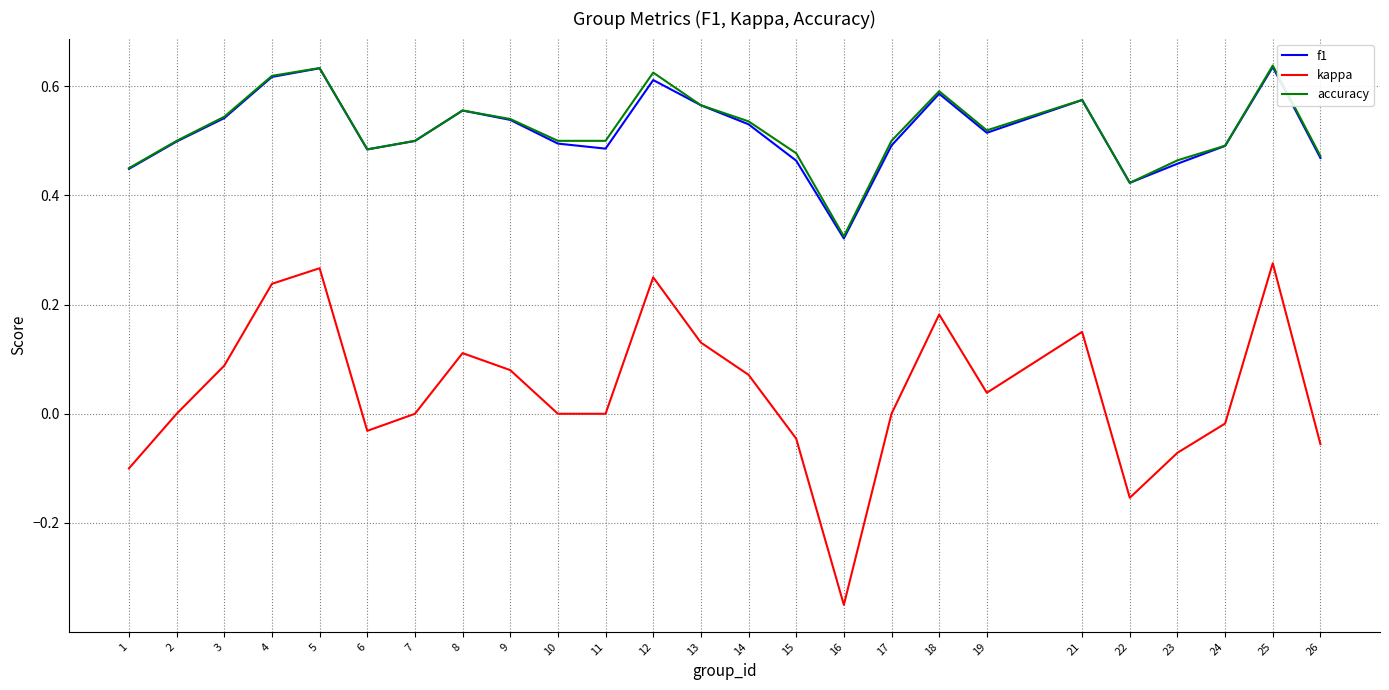

What are all the series names shown in the legend?

f1, kappa, accuracy